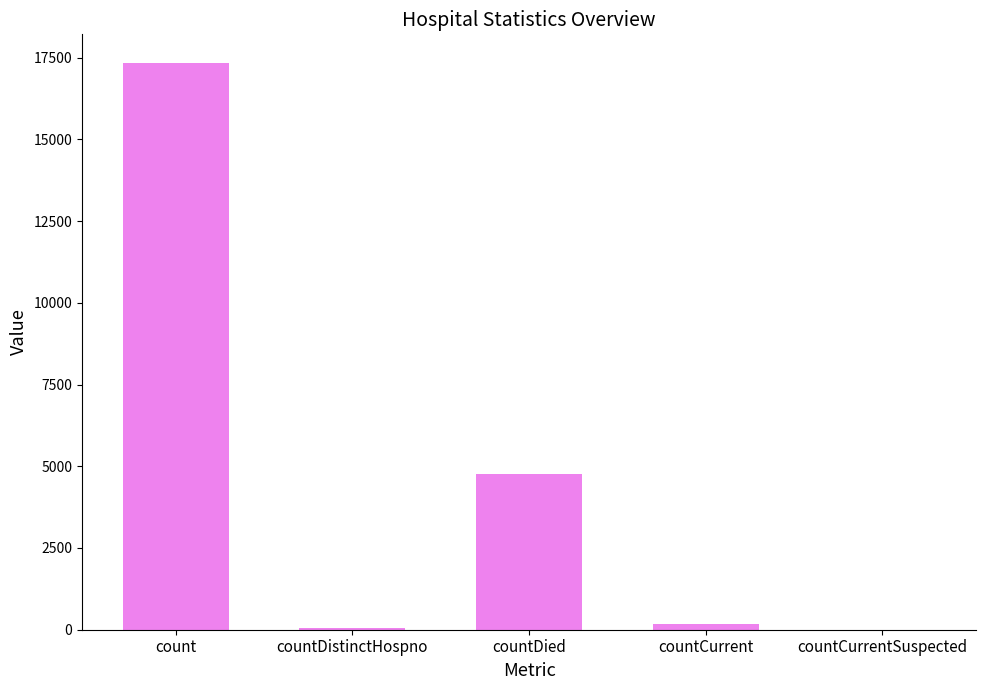

The value at countCurrent is 177. True or false?

True